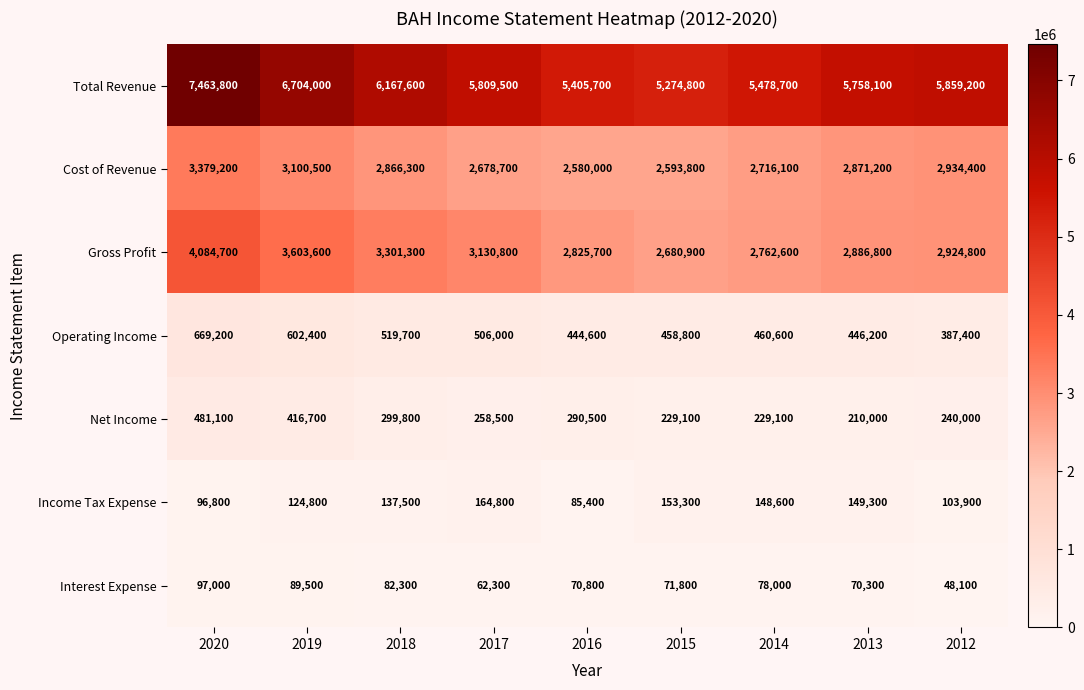

True or false: Operating Income has a value of 178002 at 2018.

False